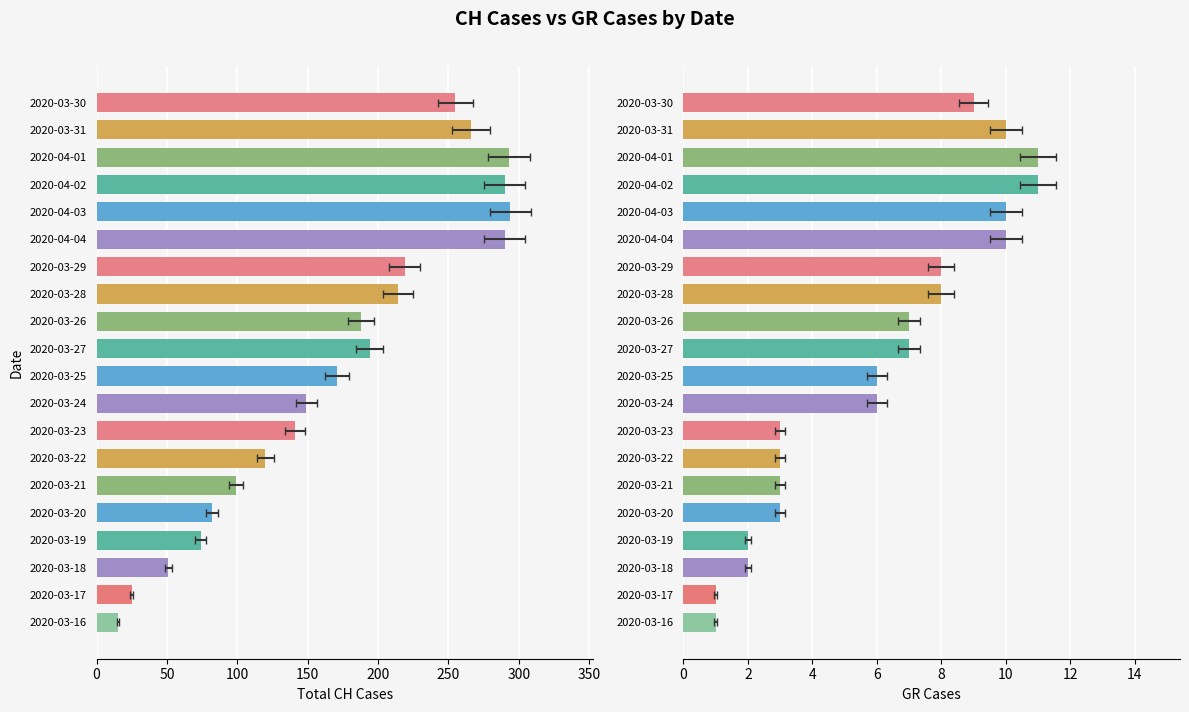

Where is CH Total Cases nearest to the value 154?

2020-03-24